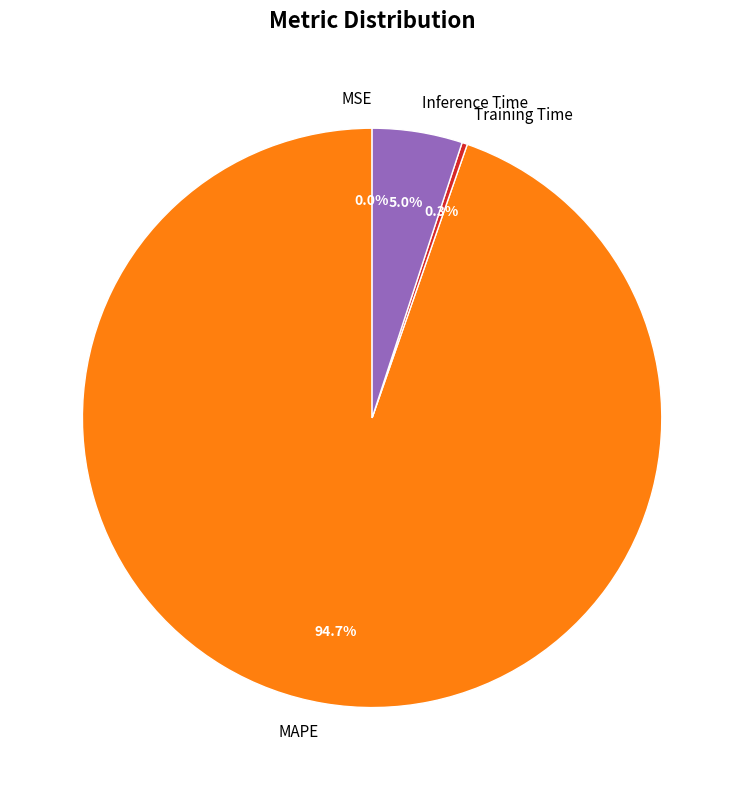

Is MAPE the majority of the pie?

Yes